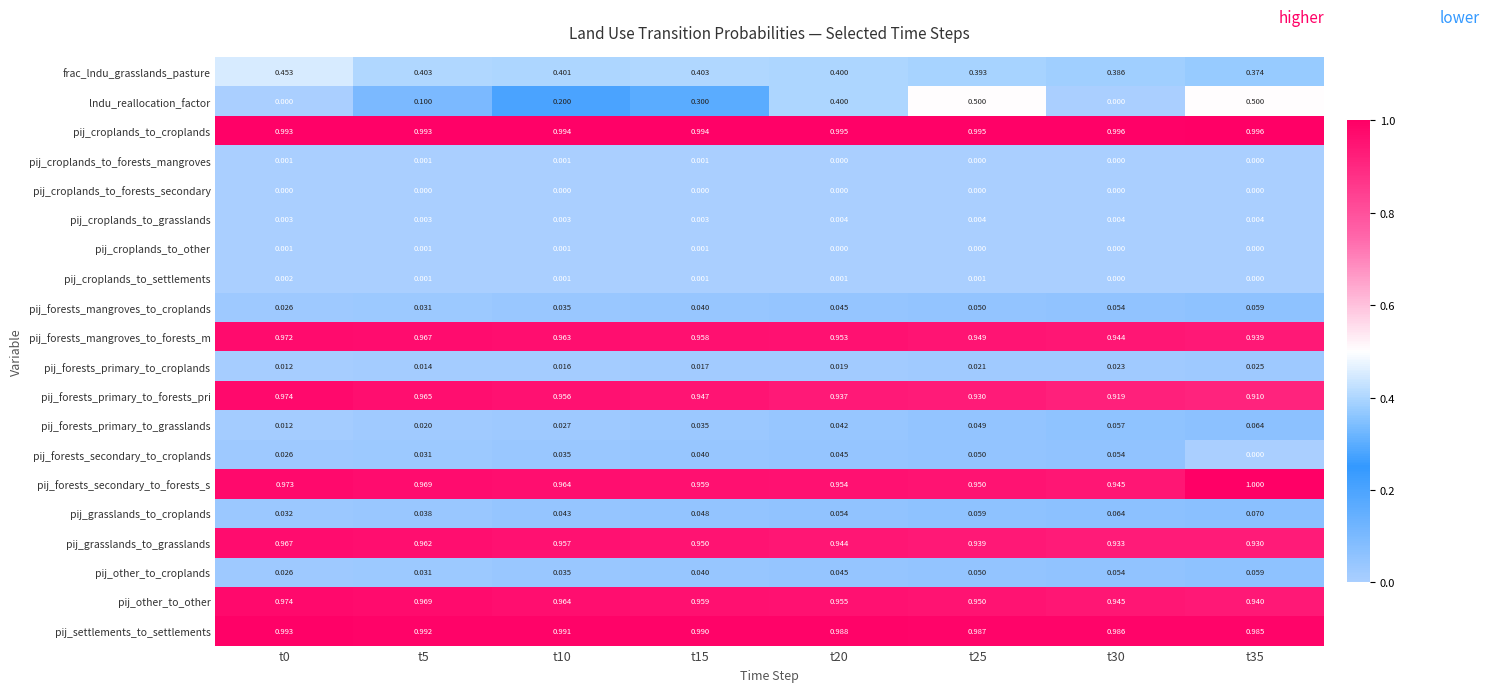

Is the value of pij_forests_mangroves_to_croplands at t0 greater than the value of pij_grasslands_to_grasslands at t30?

No